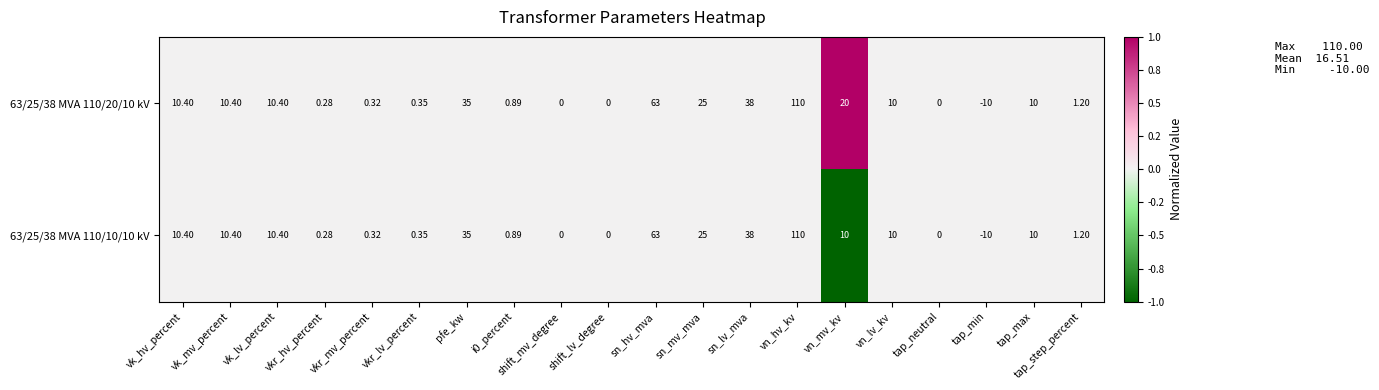

Which series has the largest total across all categories?

63/25/38 MVA 110/20/10 kV